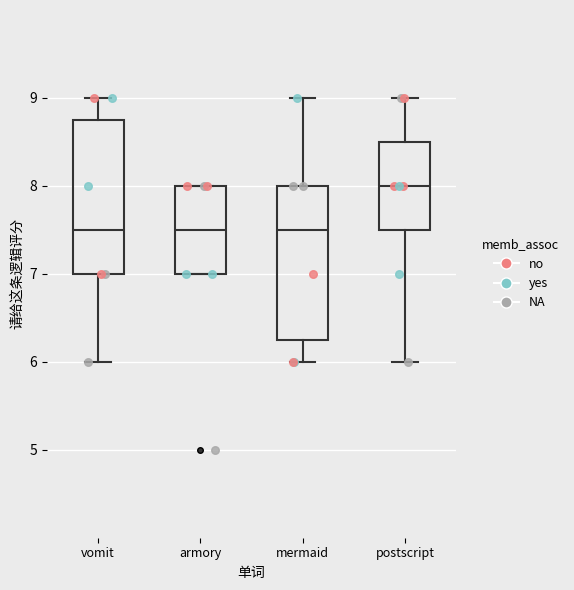

Which box's median line is the highest?

postscript